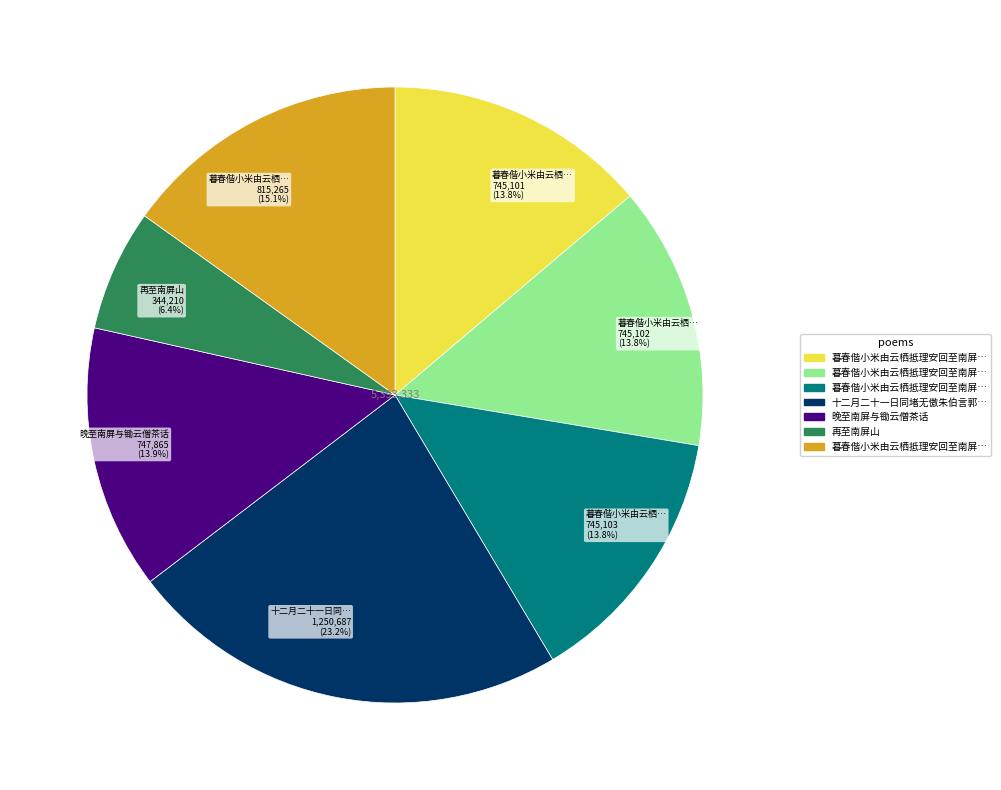

What portion of the pie excludes 晚至南屏与锄云僧茶话 747,865 (13.9%)?

86.1%